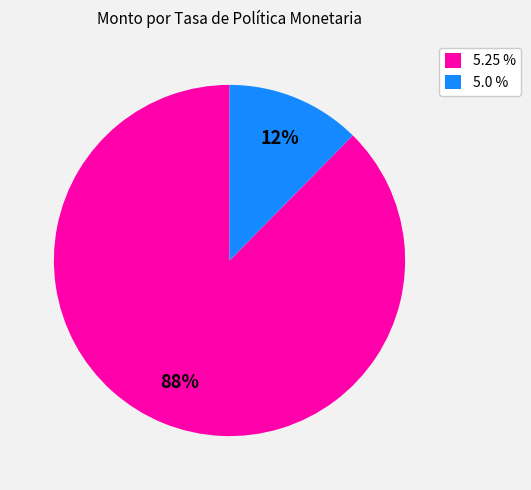

To the nearest percent, what is the average slice percentage?

50%